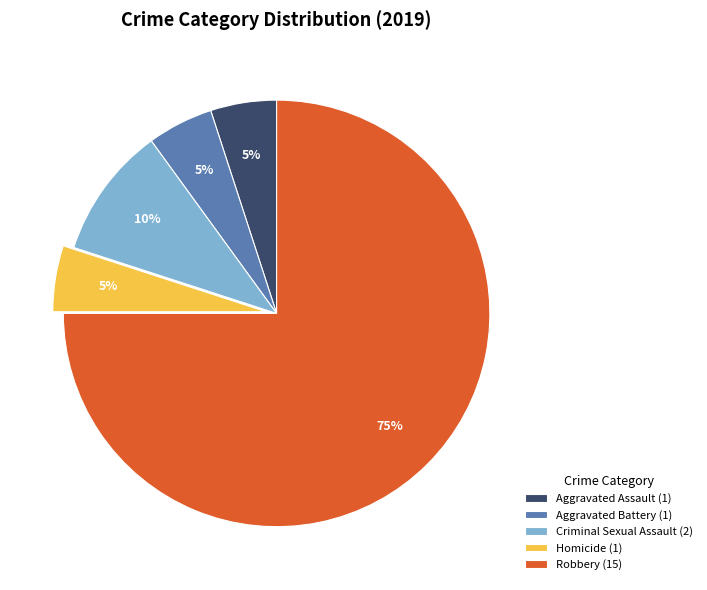

To the nearest percent, what is the combined percentage of Aggravated Assault and Robbery?

80%